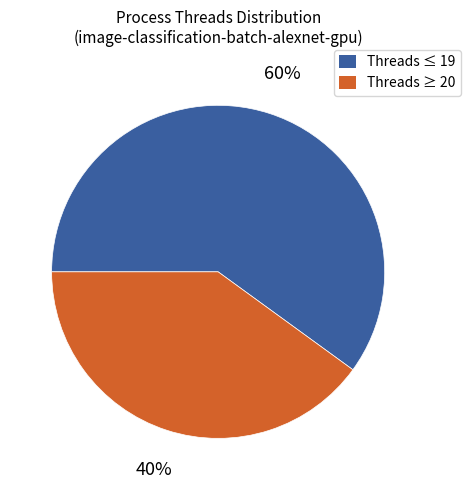

To the nearest percent, what is the difference between the largest and smallest slice percentages?

20%